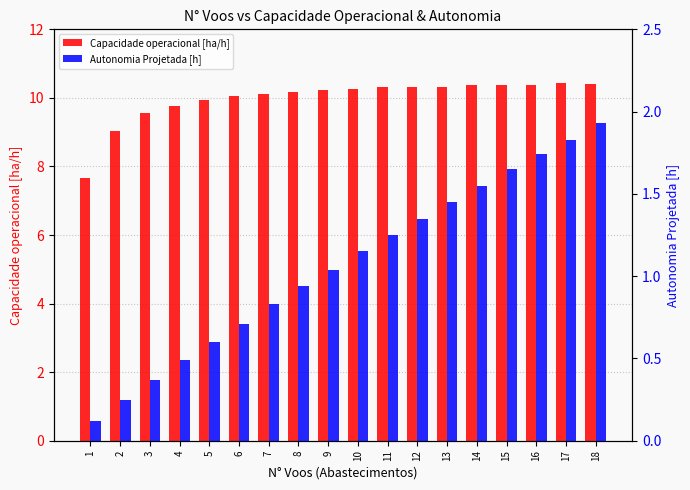

What is the difference between the maximum and second lowest values in the Capacidade operacional [ha/h] series?

1.4